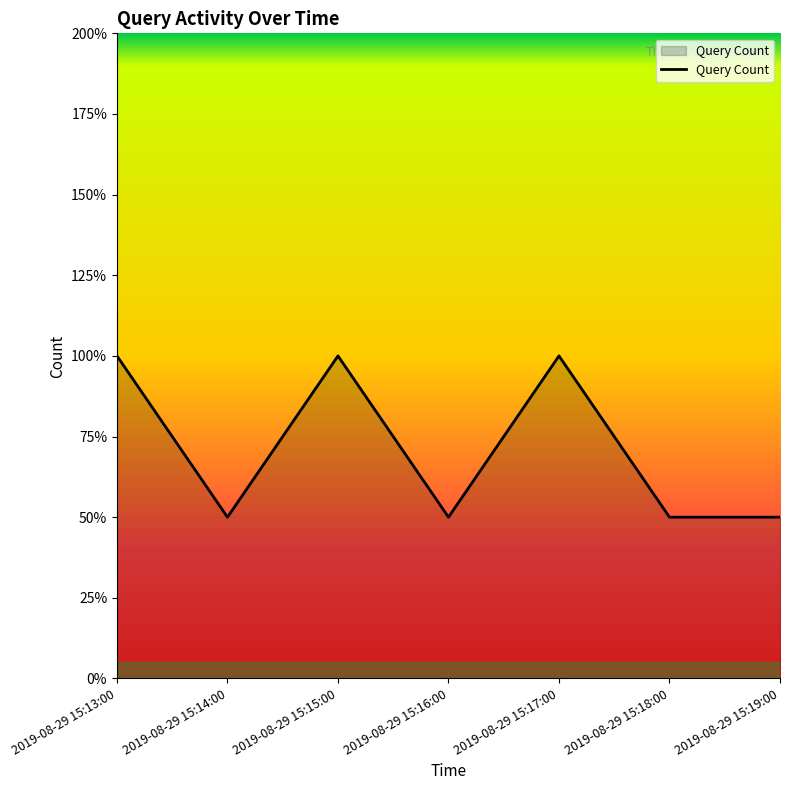

Is this an area chart (filled region under the line)?

Yes